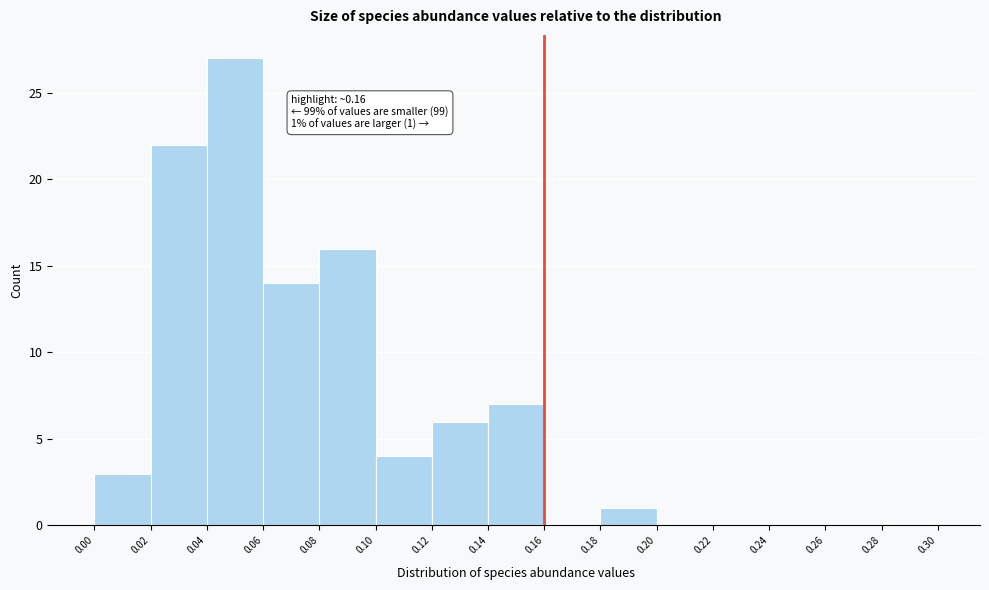

Over which range of the x-axis is the bar tallest?

0.04 to 0.06